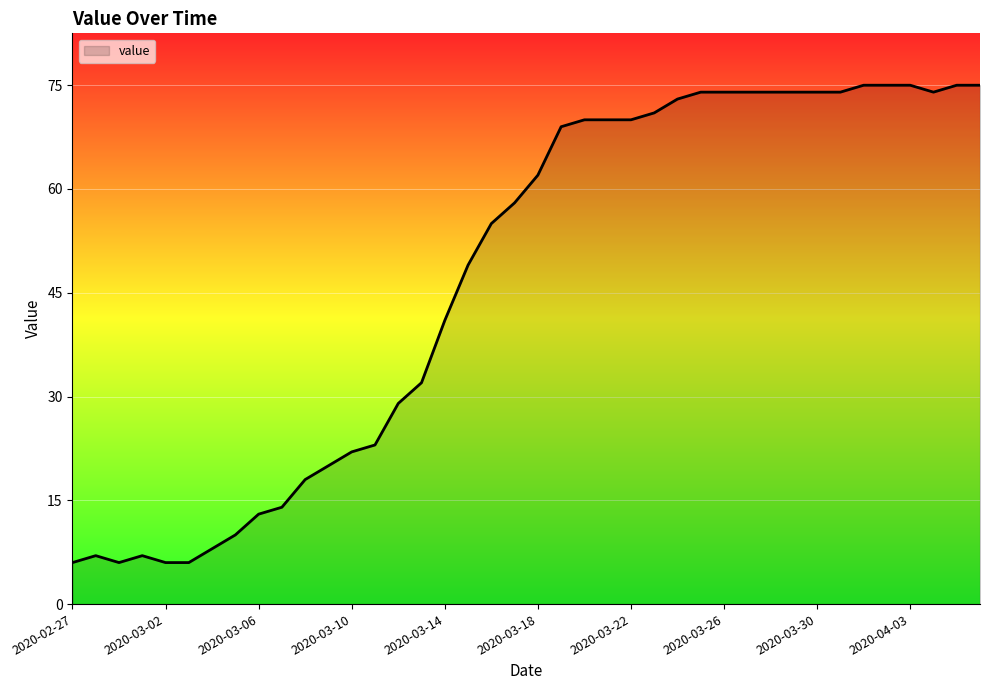

What is the minimum value shown in the chart?

6